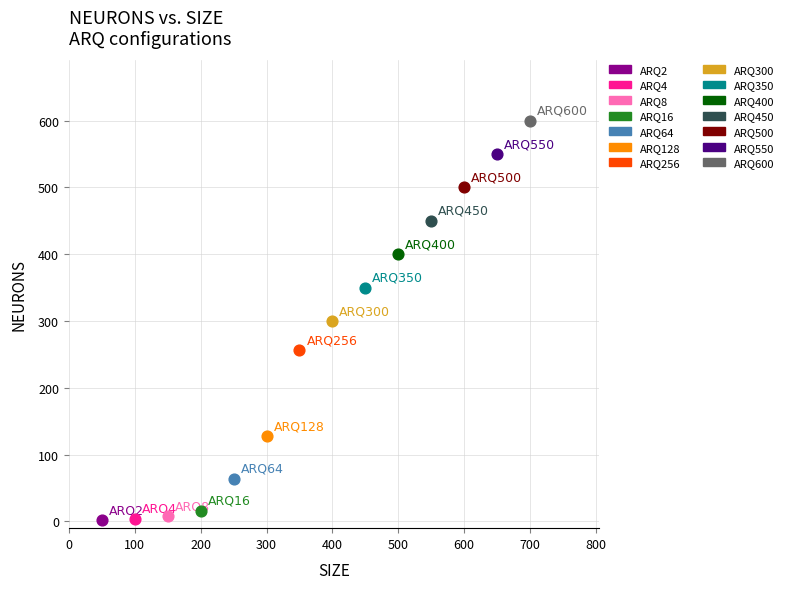

What are all the series names shown in the legend?

ARQ2, ARQ4, ARQ8, ARQ16, ARQ64, ARQ128, ARQ256, ARQ300, ARQ350, ARQ400, ARQ450, ARQ500, ARQ550, ARQ600